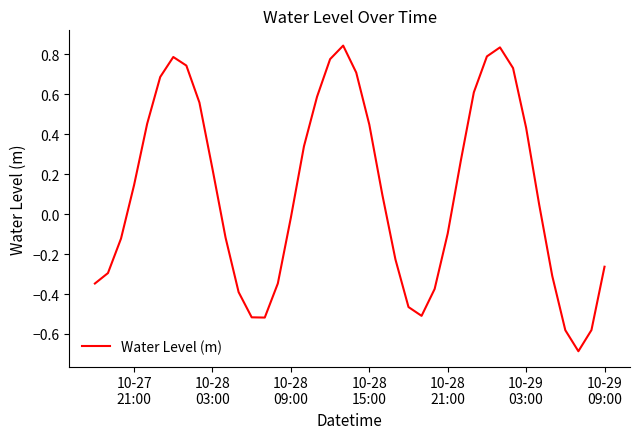

What is the difference between the maximum and minimum values?

1.5